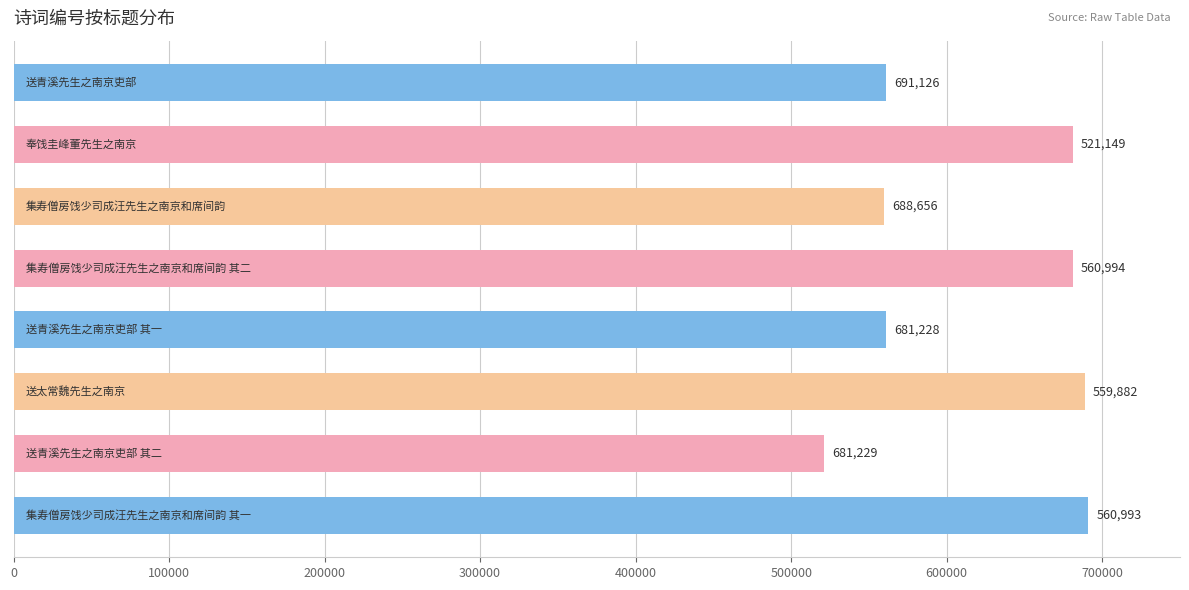

Count the number of categories in the chart.

8